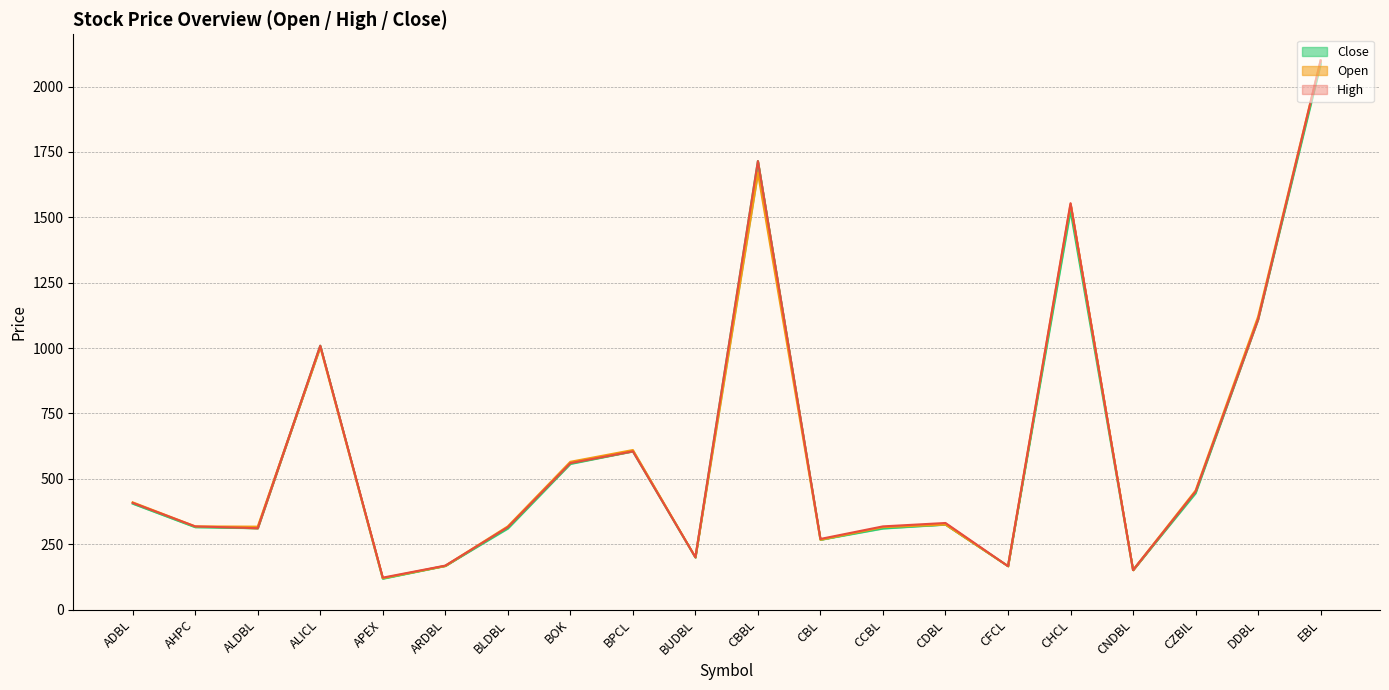

Rank the categories by High value from lowest to highest.

APEX, CNDBL, CFCL, ARDBL, BUDBL, CBL, ALDBL, BLDBL, AHPC, CCBL, CDBL, ADBL, CZBIL, BOK, BPCL, ALICL, DDBL, CHCL, CBBL, EBL